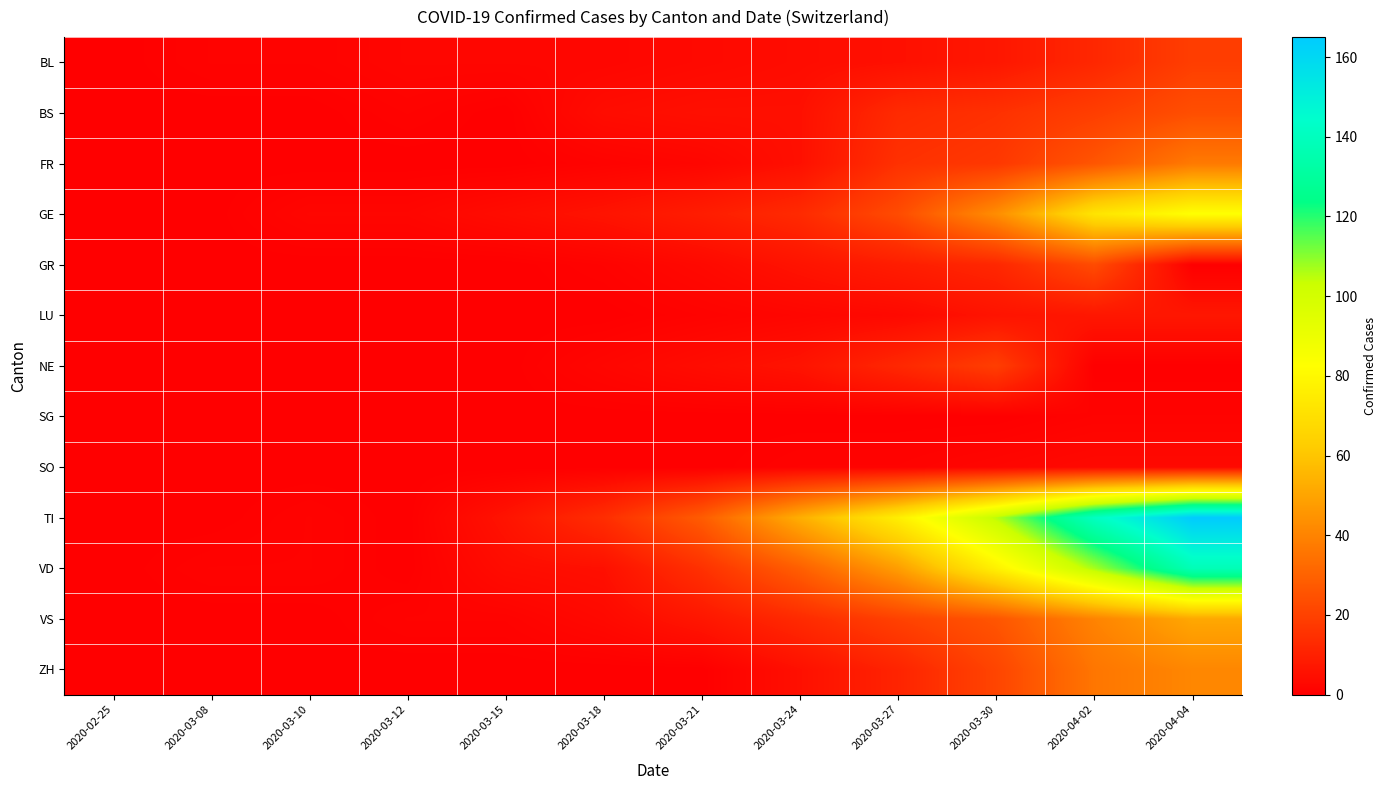

Reading left to right, transcribe all the data shown in this chart.

BL: 2020-02-25=0	2020-03-08=1	2020-03-10=1	2020-03-12=2	2020-03-15=2	2020-03-18=2	2020-03-21=3	2020-03-24=4	2020-03-27=5	2020-03-30=7	2020-04-02=12	2020-04-04=19
BS: 2020-02-25=0	2020-03-08=0	2020-03-10=0	2020-03-12=1	2020-03-15=0	2020-03-18=4	2020-03-21=5	2020-03-24=5	2020-03-27=13	2020-03-30=15	2020-04-02=19	2020-04-04=24
FR: 2020-02-25=0	2020-03-08=0	2020-03-10=0	2020-03-12=0	2020-03-15=0	2020-03-18=1	2020-03-21=2	2020-03-24=5	2020-03-27=15	2020-03-30=17	2020-04-02=26	2020-04-04=37
GE: 2020-02-25=0	2020-03-08=0	2020-03-10=2	2020-03-12=2	2020-03-15=4	2020-03-18=6	2020-03-21=9	2020-03-24=13	2020-03-27=23	2020-03-30=43	2020-04-02=72	2020-04-04=83
GR: 2020-02-25=0	2020-03-08=0	2020-03-10=0	2020-03-12=0	2020-03-15=0	2020-03-18=1	2020-03-21=3	2020-03-24=6	2020-03-27=9	2020-03-30=12	2020-04-02=23	2020-04-04=0
LU: 2020-02-25=0	2020-03-08=0	2020-03-10=0	2020-03-12=0	2020-03-15=0	2020-03-18=0	2020-03-21=1	2020-03-24=2	2020-03-27=3	2020-03-30=6	2020-04-02=7	2020-04-04=7
NE: 2020-02-25=0	2020-03-08=0	2020-03-10=0	2020-03-12=0	2020-03-15=0	2020-03-18=2	2020-03-21=4	2020-03-24=6	2020-03-27=12	2020-03-30=19	2020-04-02=0	2020-04-04=0
SG: 2020-02-25=0	2020-03-08=0	2020-03-10=0	2020-03-12=0	2020-03-15=0	2020-03-18=0	2020-03-21=0	2020-03-24=0	2020-03-27=0	2020-03-30=0	2020-04-02=1	2020-04-04=1
SO: 2020-02-25=0	2020-03-08=0	2020-03-10=0	2020-03-12=0	2020-03-15=0	2020-03-18=0	2020-03-21=0	2020-03-24=1	2020-03-27=1	2020-03-30=2	2020-04-02=3	2020-04-04=3
TI: 2020-02-25=0	2020-03-08=0	2020-03-10=1	2020-03-12=0	2020-03-15=6	2020-03-18=14	2020-03-21=28	2020-03-24=53	2020-03-27=76	2020-03-30=105	2020-04-02=141	2020-04-04=165
VD: 2020-02-25=0	2020-03-08=1	2020-03-10=1	2020-03-12=0	2020-03-15=4	2020-03-18=5	2020-03-21=15	2020-03-24=29	2020-03-27=48	2020-03-30=77	2020-04-02=107	2020-04-04=138
VS: 2020-02-25=0	2020-03-08=0	2020-03-10=0	2020-03-12=1	2020-03-15=1	2020-03-18=3	2020-03-21=7	2020-03-24=13	2020-03-27=20	2020-03-30=26	2020-04-02=40	2020-04-04=51
ZH: 2020-02-25=0	2020-03-08=0	2020-03-10=0	2020-03-12=0	2020-03-15=0	2020-03-18=0	2020-03-21=0	2020-03-24=5	2020-03-27=11	2020-03-30=21	2020-04-02=36	2020-04-04=41